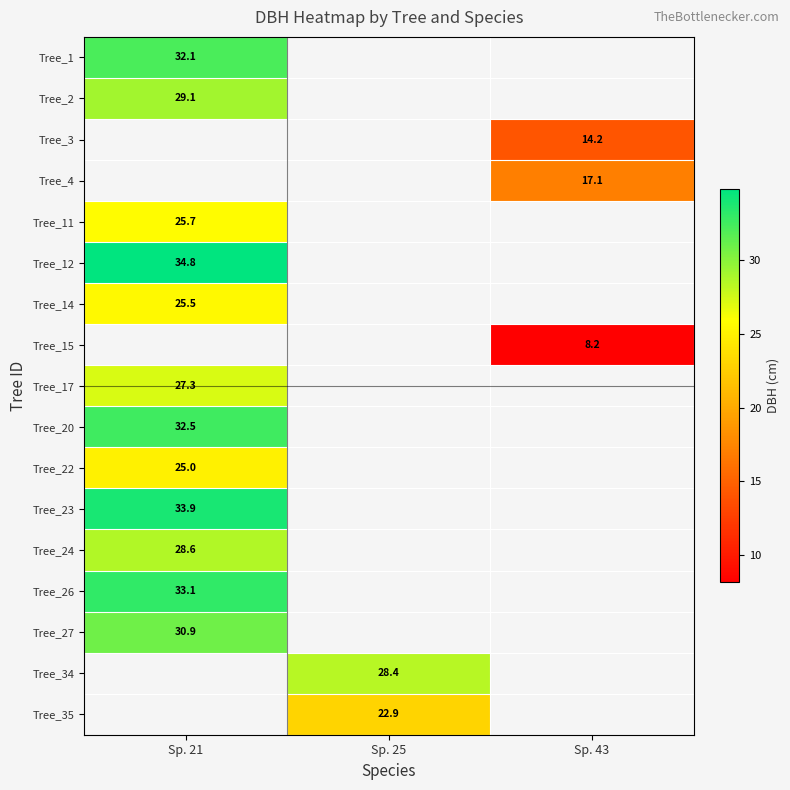

At how many categories does at least one series exceed 14?

3